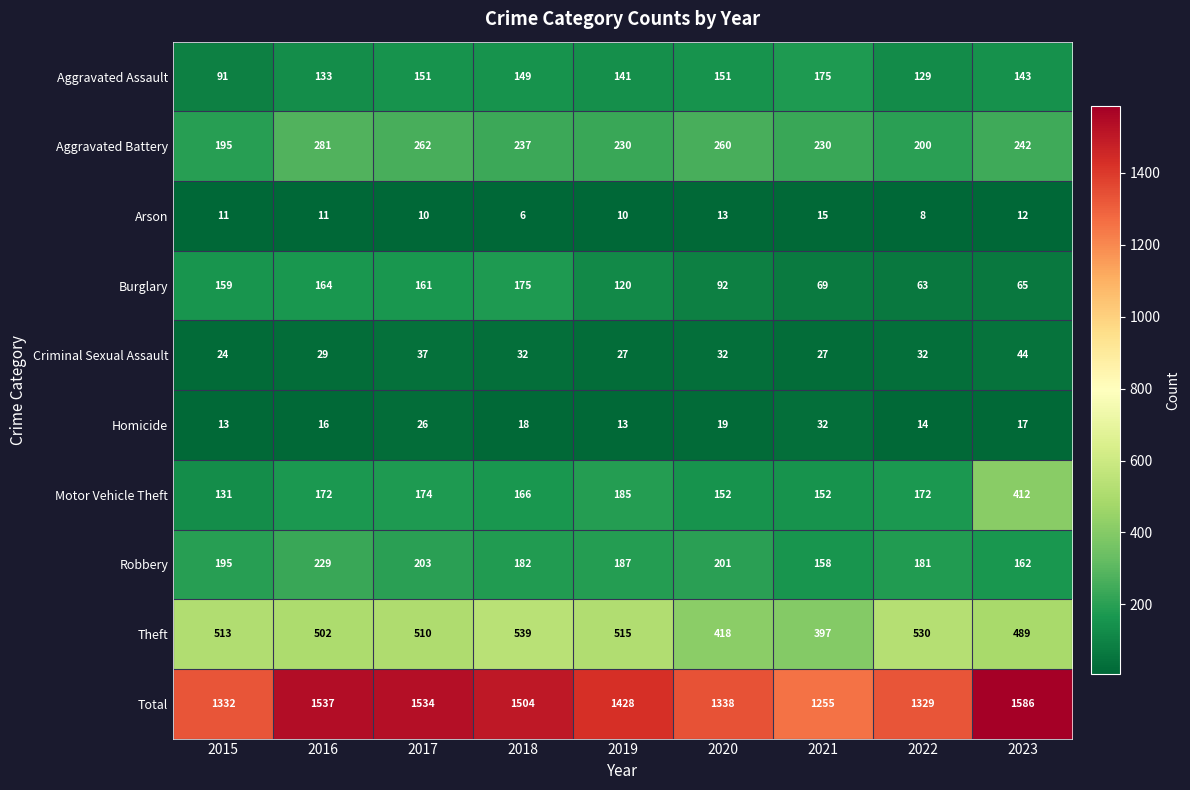

What is the sum of the Arson values at 2016 and 2018?

17